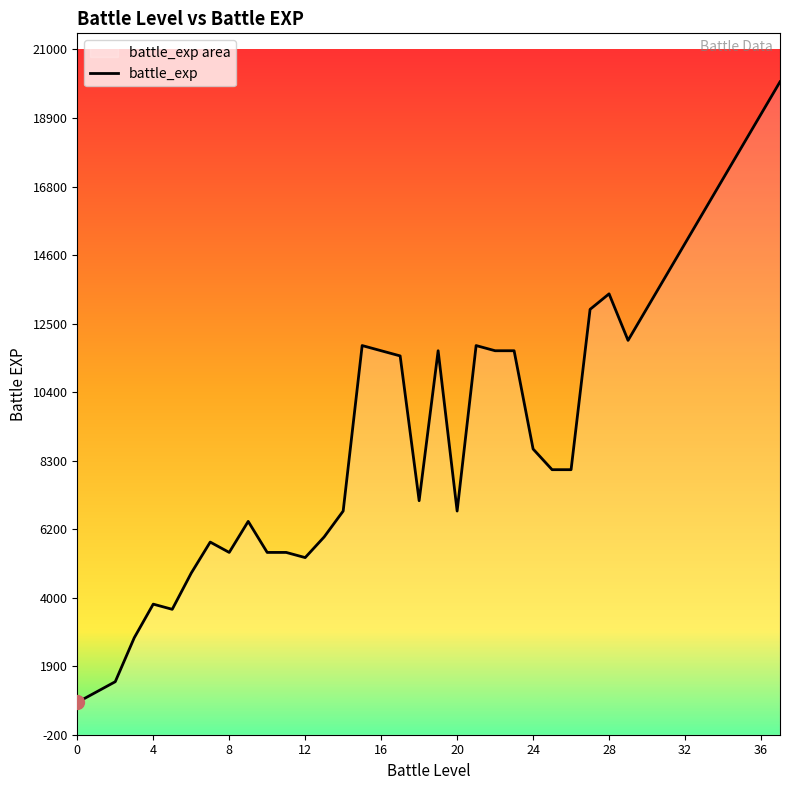

Reading left to right, what are all the values shown in this chart?

800	1120	1440	2800	3840	3680	4800	5760	5440	6400	5440	5440	5280	5920	6720	11840	11680	11520	7040	11680	6720	11840	11680	11680	8640	8000	8000	12960	13440	12000	13000	14000	15000	16000	17000	18000	19000	20000